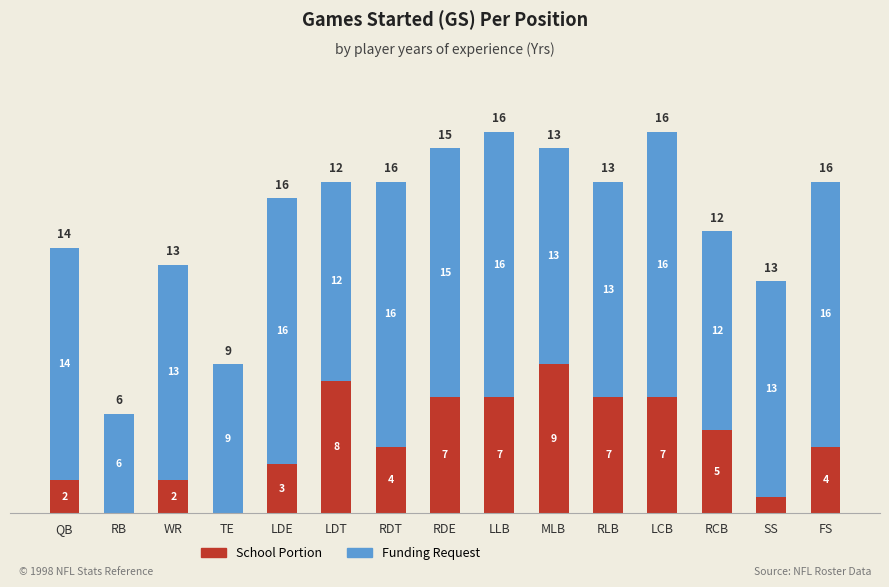

What is the total value across all series at SS?

14